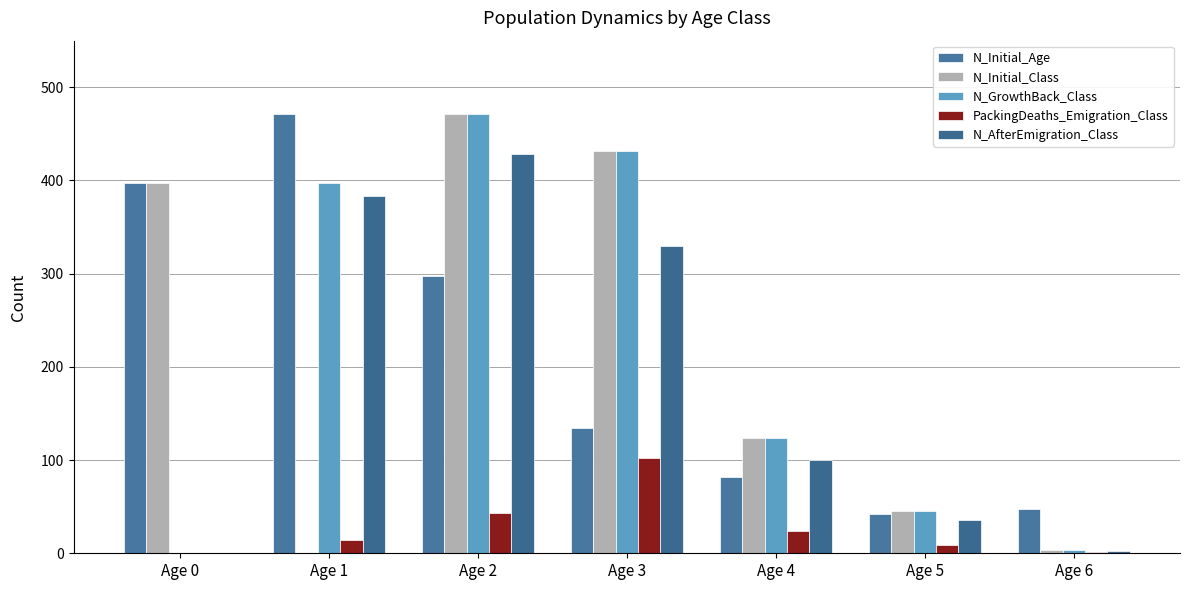

How many groups of bars are there?

7